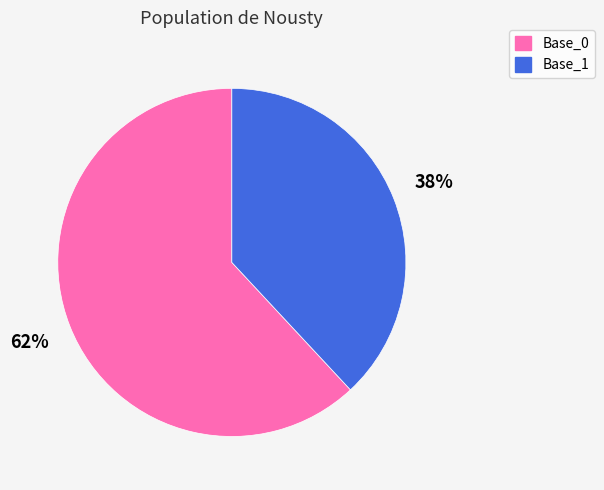

How many slices are in this pie chart?

2